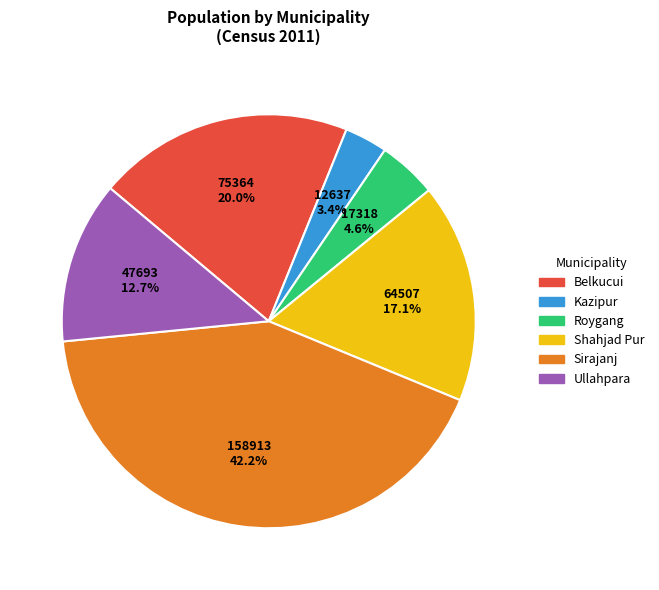

To the nearest percent, what is the average slice percentage?

17%